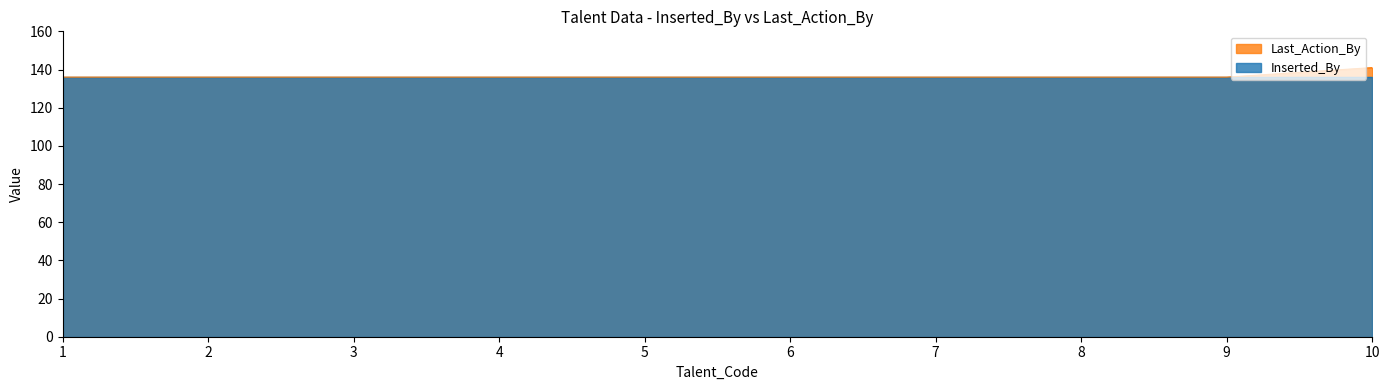

What is the minimum value shown in the chart?

136